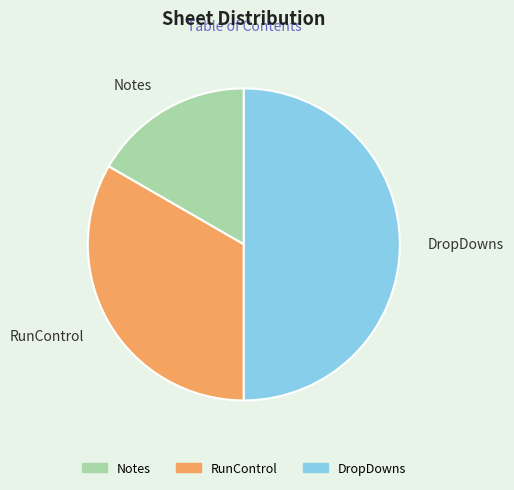

Is RunControl the majority of the pie?

No